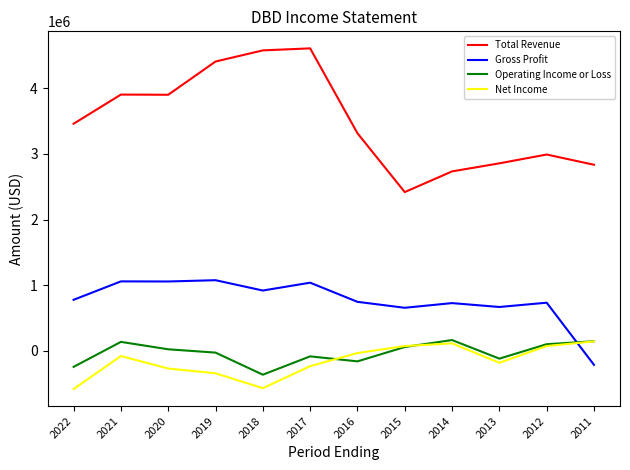

True or false: Total Revenue has more than 0 interior local peaks.

True